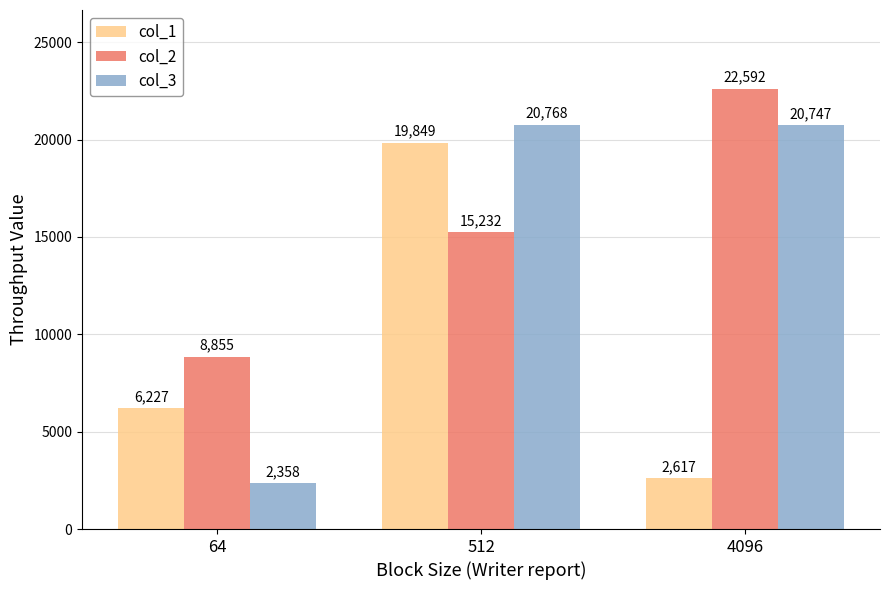

Between 64 and 512, which series saw the biggest shift?

col_3